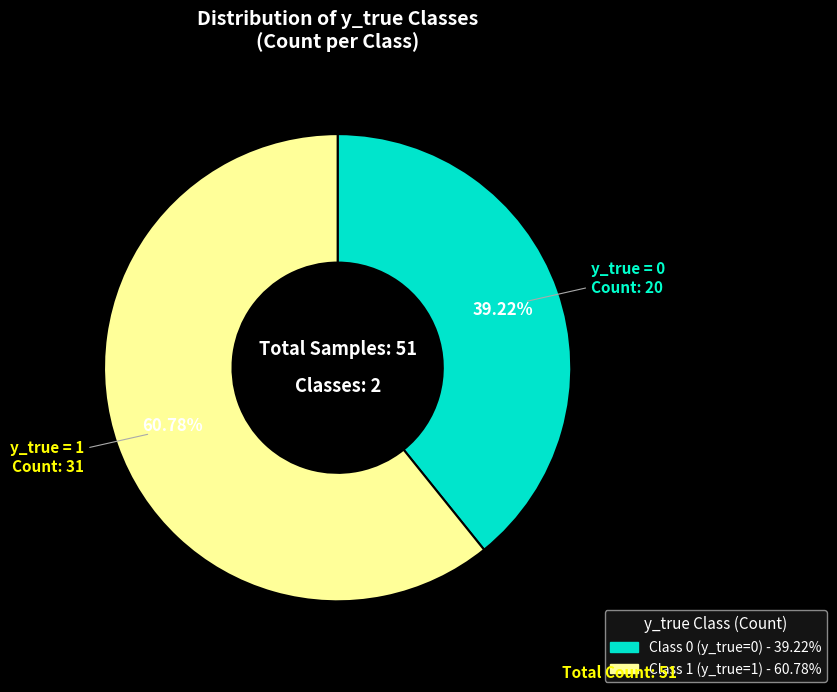

Is there a majority slice in this chart?

Yes